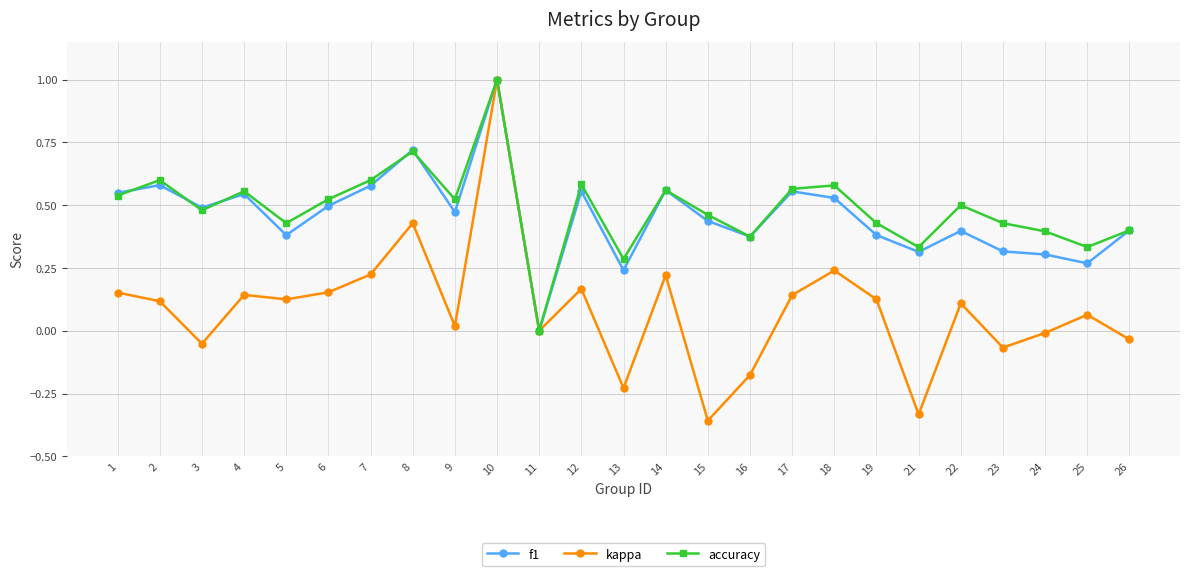

How many interior local valleys does the accuracy series have?

8